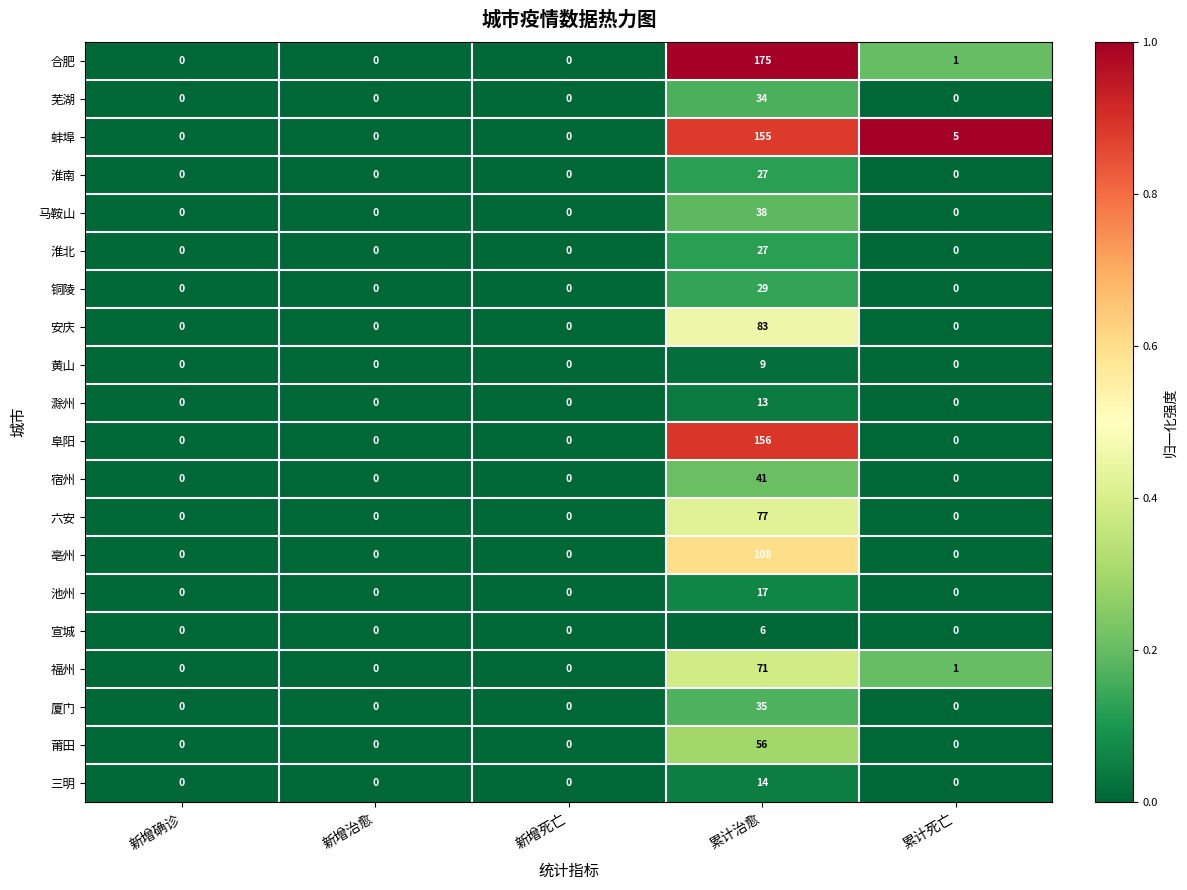

Is the value of 滁州 at 累计治愈 greater than the value of 亳州 at 累计死亡?

Yes